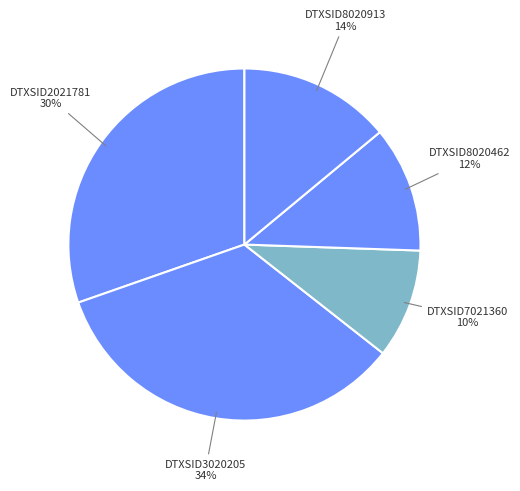

Count the number of slices in the pie.

5